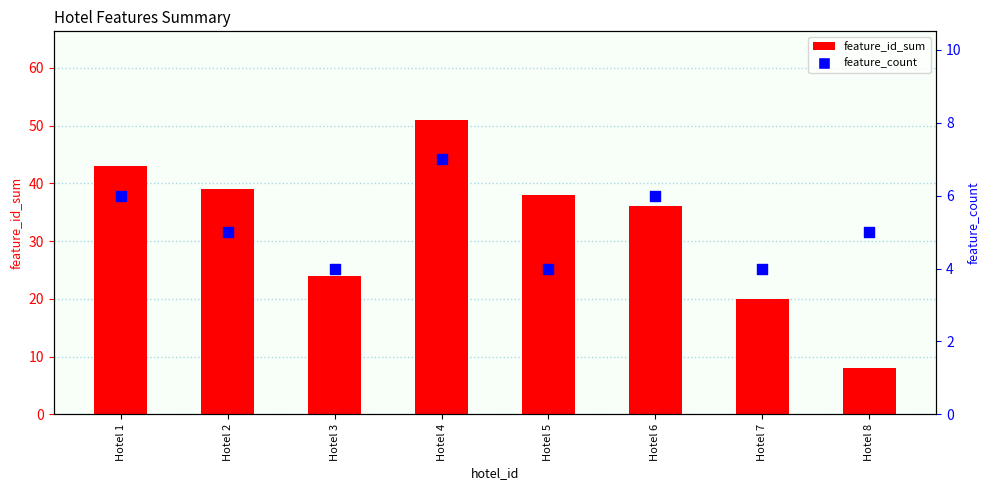

Is the value of feature_id_sum at Hotel 8 greater than the value of feature_count at Hotel 5?

Yes